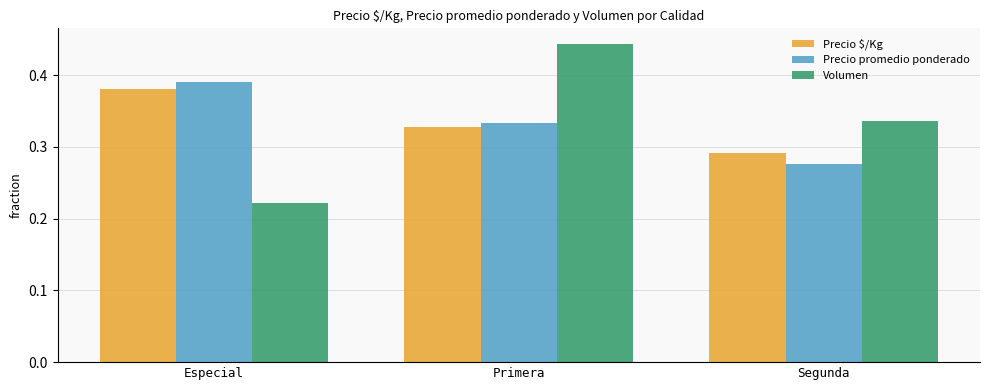

What is the difference between the maximum and minimum values in the Precio $/Kg series?

0.1